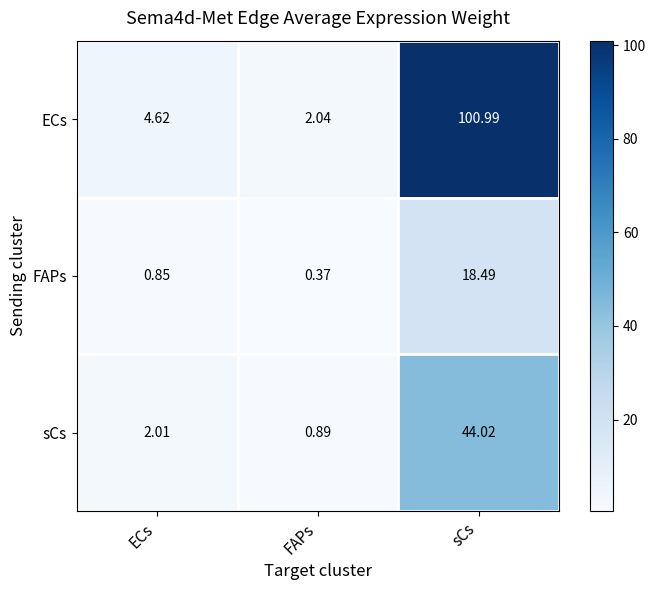

List the series in order of their peak value, lowest first.

FAPs, sCs, ECs